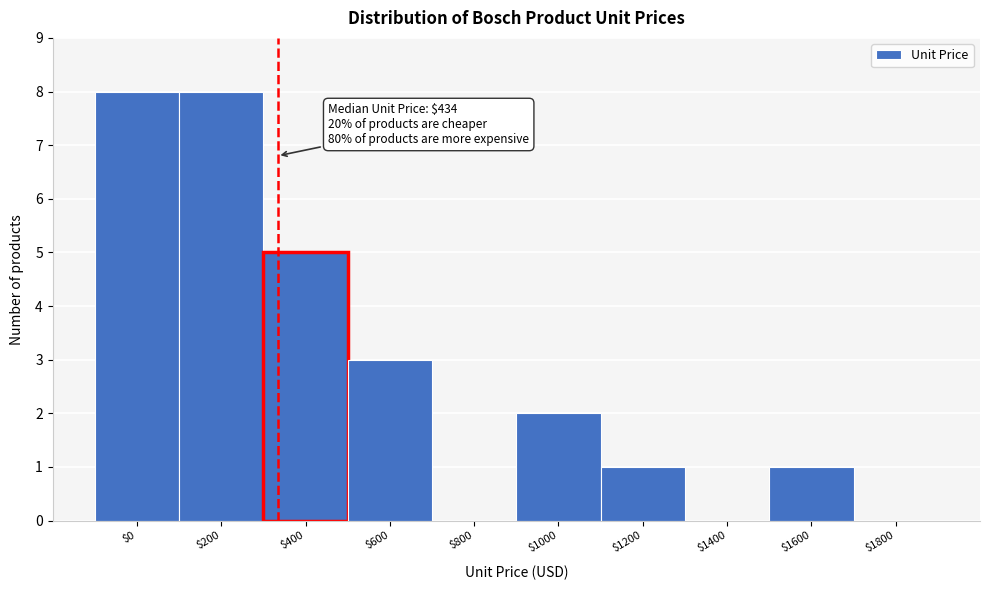

The chart shows a value of 1 at $400. True or false?

False